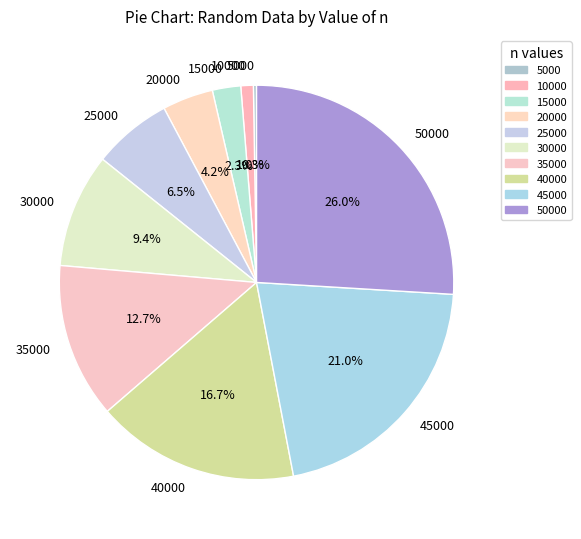

Combined, do 20000 and 40000 account for over 50%?

No